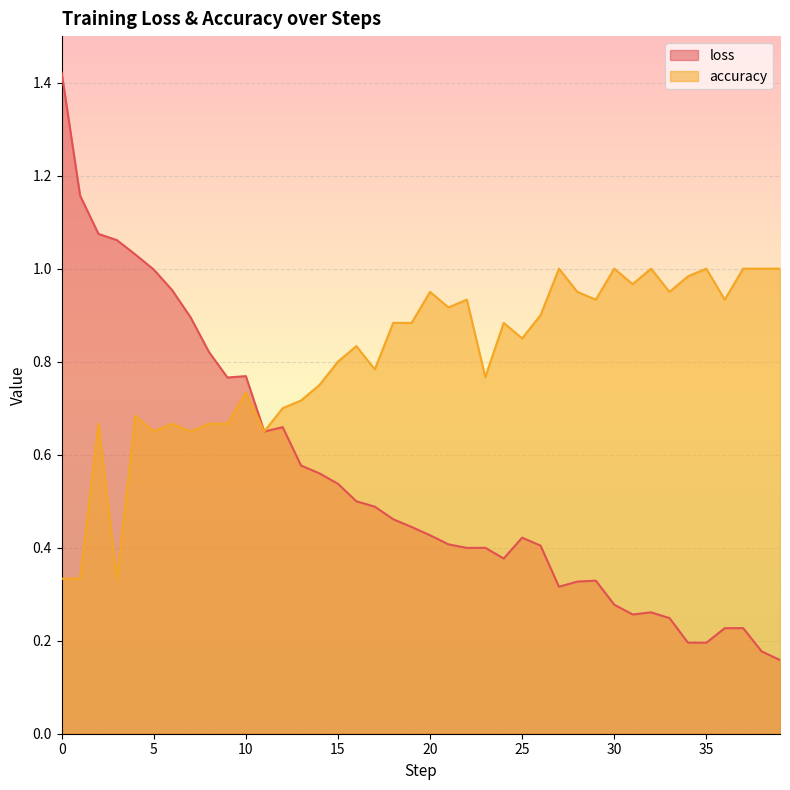

The loss series shows 1.4 at 0. True or false?

True